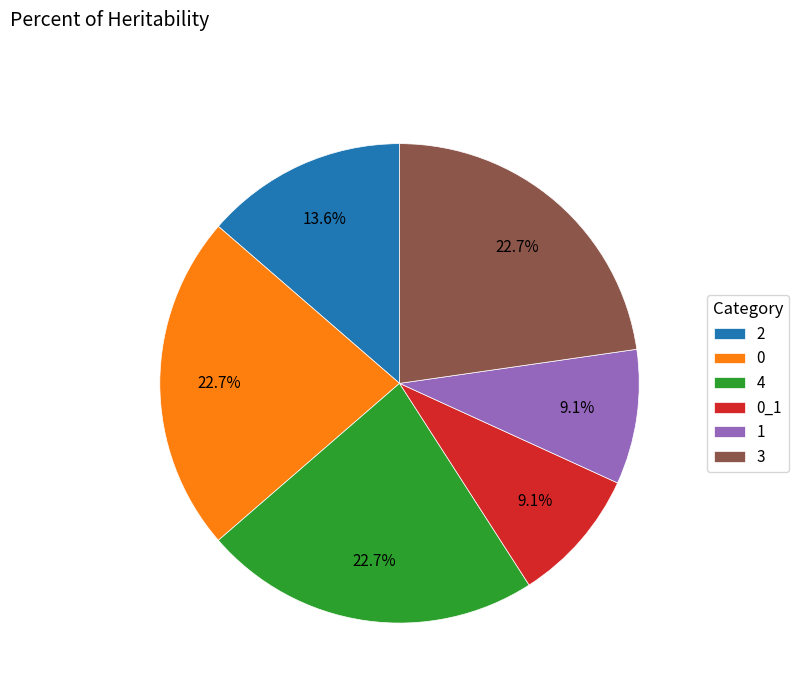

How many segments does this pie chart have?

6